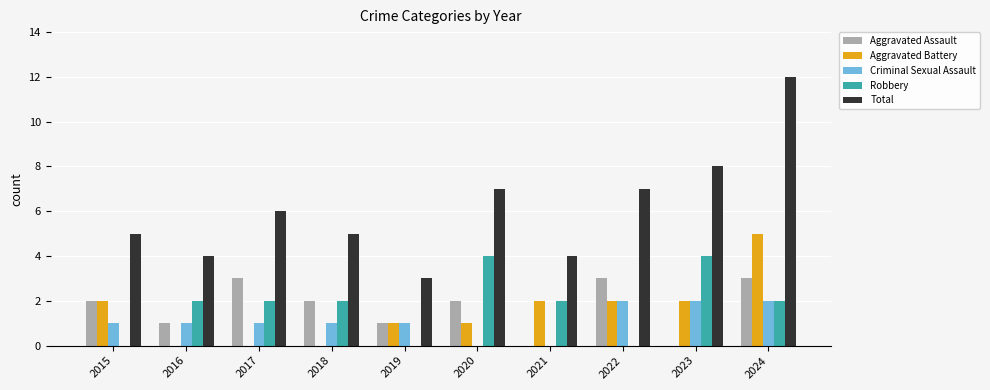

Reading left to right, extract all data points from this chart.

Aggravated Assault: 2015=2	2016=1	2017=3	2018=2	2019=1	2020=2	2021=0	2022=3	2023=0	2024=3
Aggravated Battery: 2015=2	2016=0	2017=0	2018=0	2019=1	2020=1	2021=2	2022=2	2023=2	2024=5
Criminal Sexual Assault: 2015=1	2016=1	2017=1	2018=1	2019=1	2020=0	2021=0	2022=2	2023=2	2024=2
Robbery: 2015=0	2016=2	2017=2	2018=2	2019=0	2020=4	2021=2	2022=0	2023=4	2024=2
Total: 2015=5	2016=4	2017=6	2018=5	2019=3	2020=7	2021=4	2022=7	2023=8	2024=12